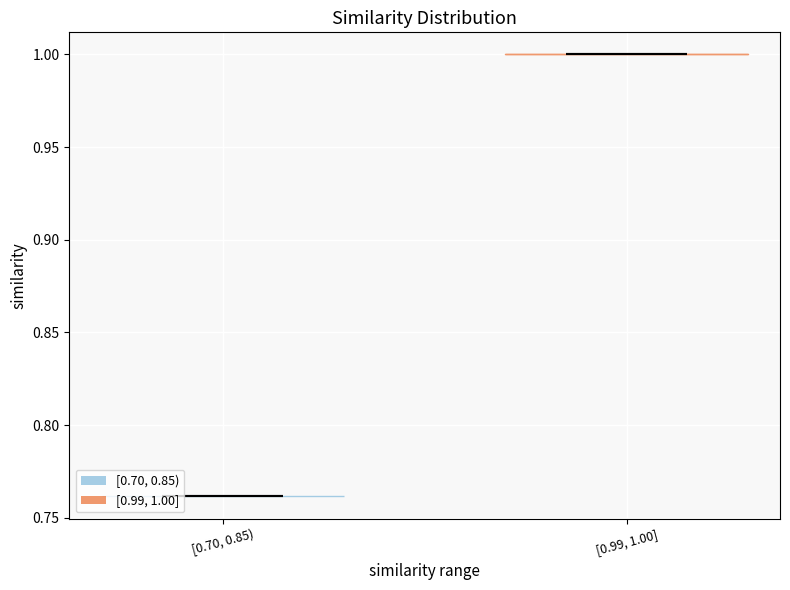

Which violin has the highest median line?

[0.99, 1.00]